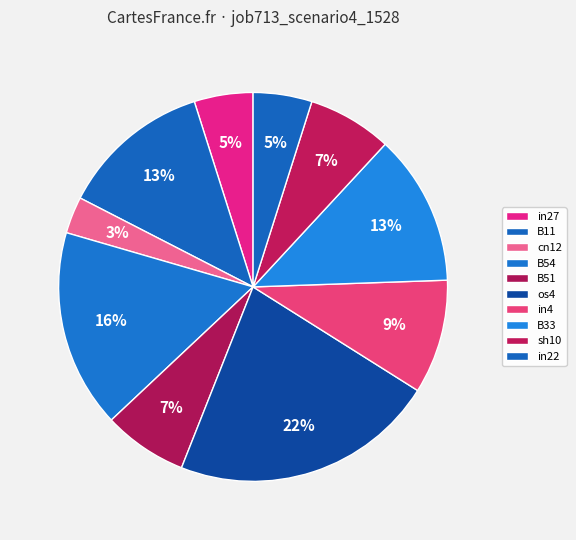

Which category has the smallest portion of the pie?

cn12